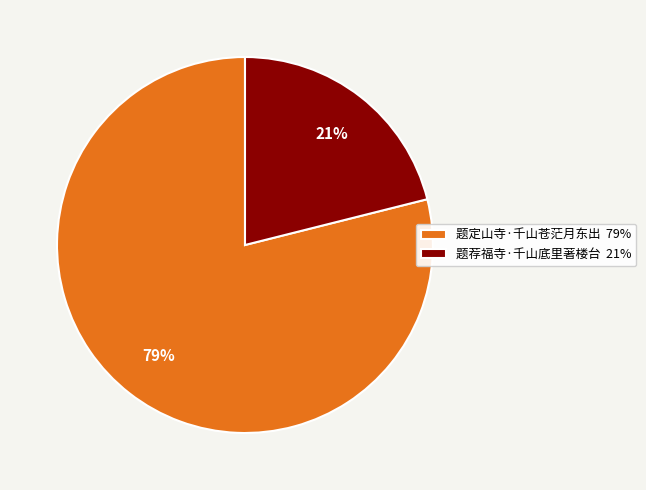

True or false: 题荐福寺·千山底里著楼台 accounts for 21% of the total.

True